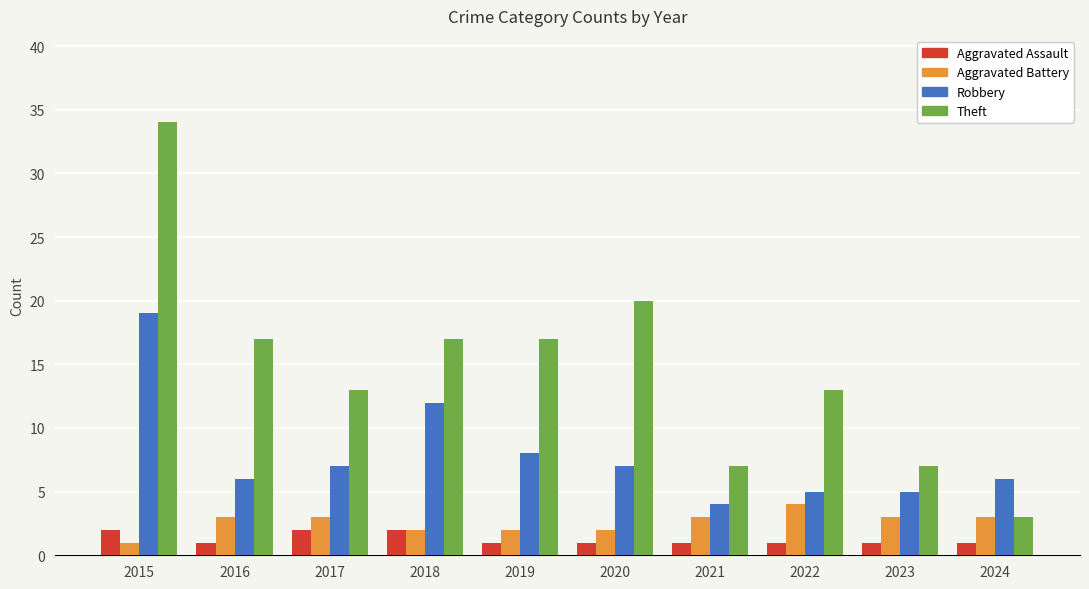

What is the value of the Aggravated Battery bar at the 6th from the left?

2